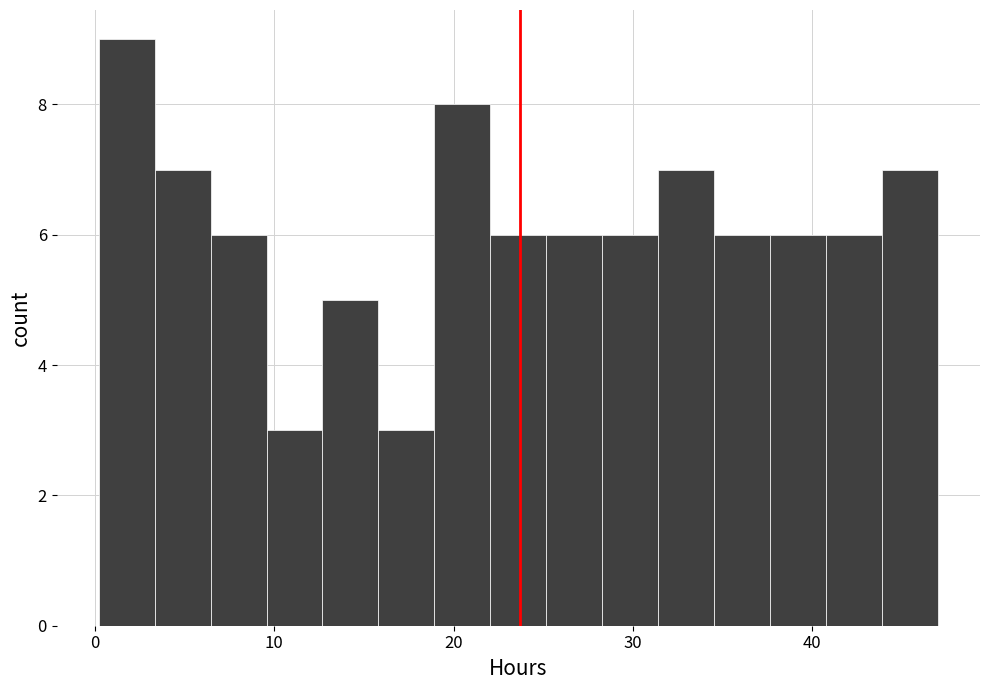

Read against the x-axis, roughly where is the centre of the tallest bar?

2